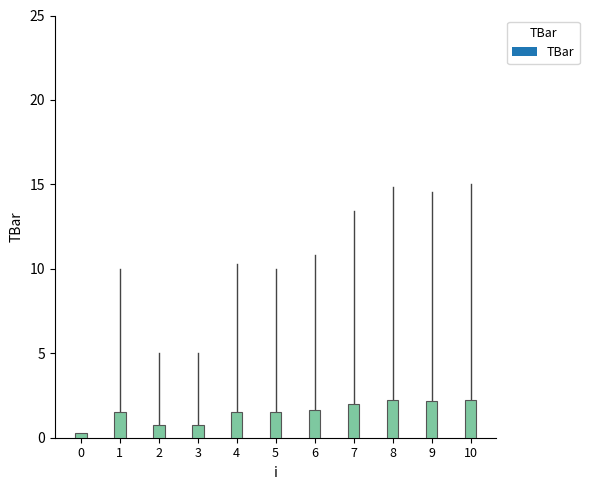

Between 9 and 5, which is larger?

9